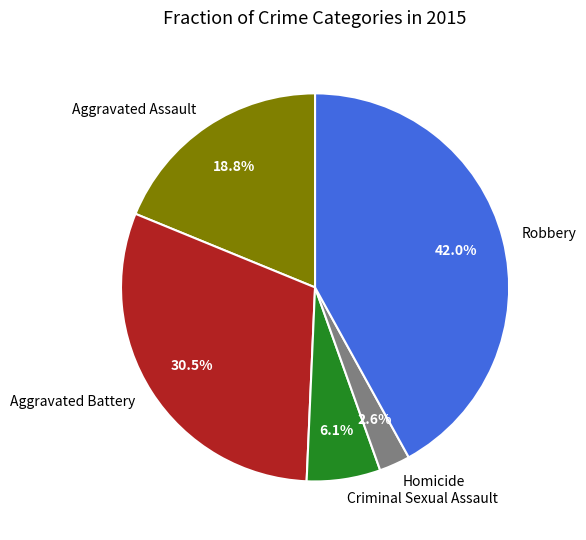

True or false: Homicide accounts for 3% of the total.

True